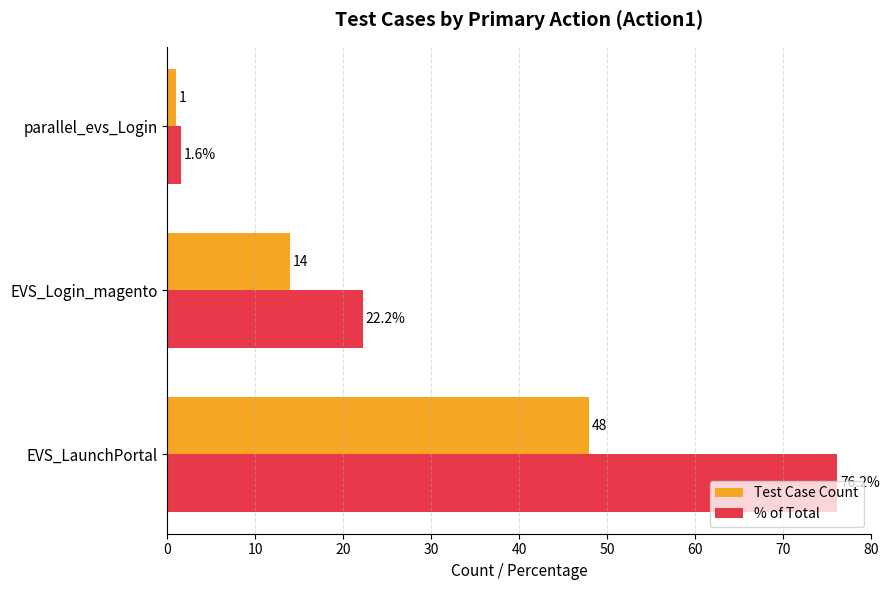

The value of % of Total at parallel_evs_Login is 1.6. True or false?

True